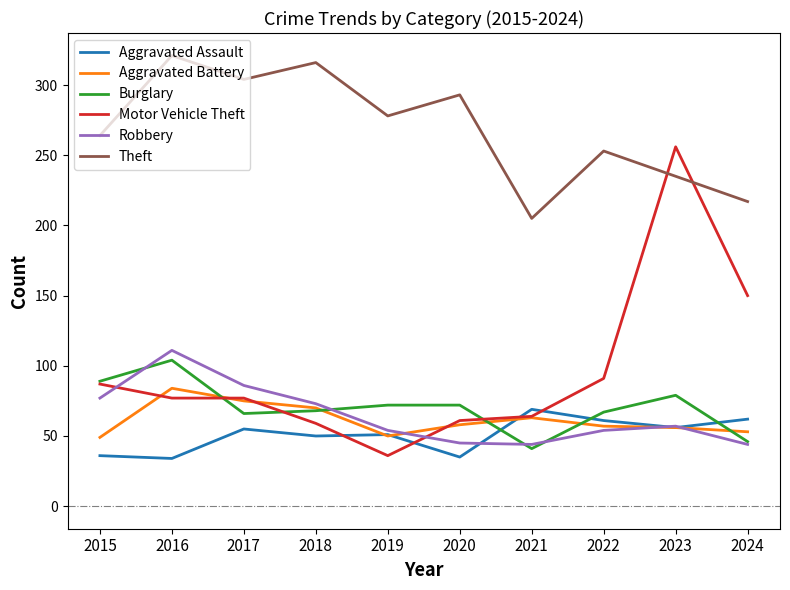

Which series has the largest range (max minus min)?

Motor Vehicle Theft